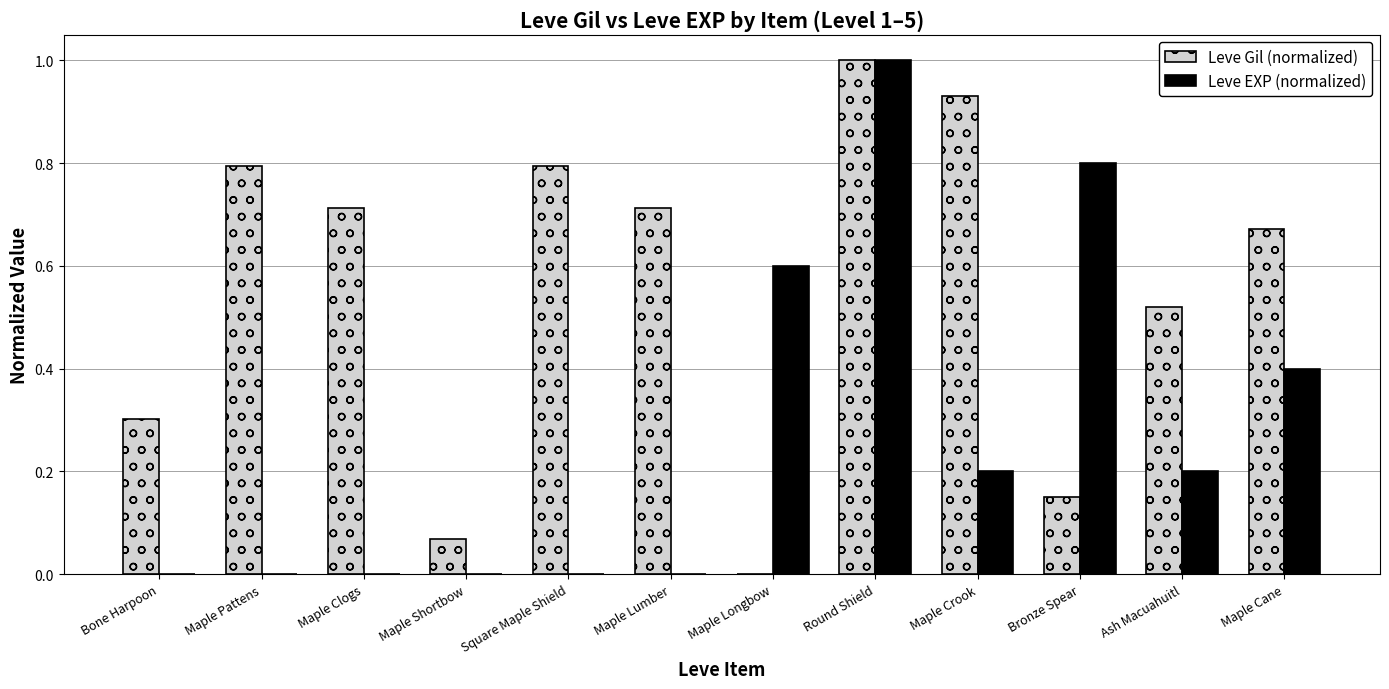

Between Maple Clogs and Maple Shortbow, which series saw the biggest shift?

Leve Gil (normalized)